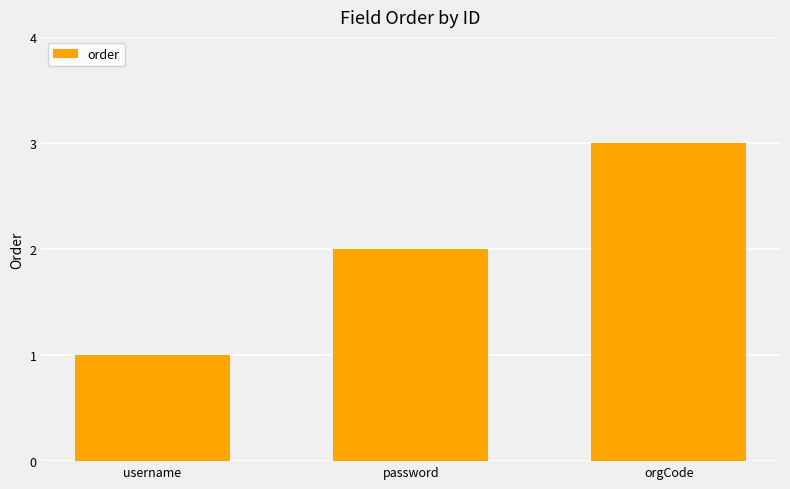

The chart shows a value of 3 at orgCode. True or false?

True